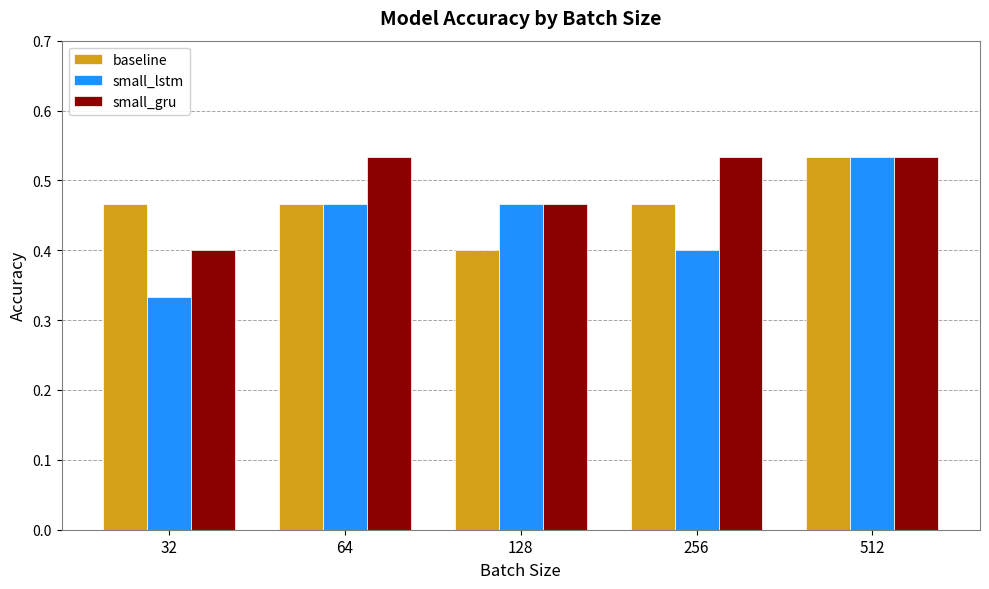

What is the average value of the small_lstm series?

0.4